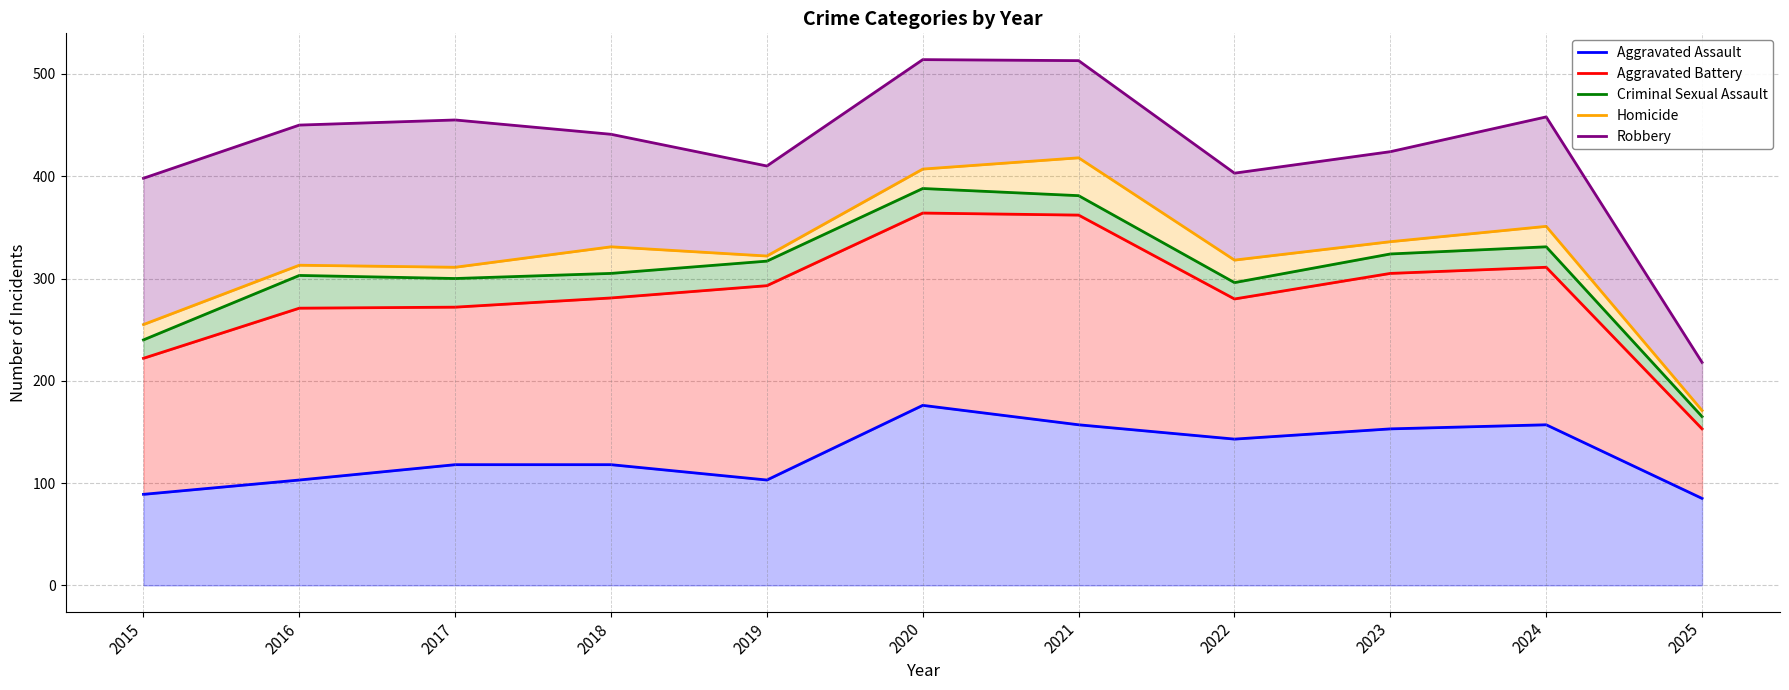

How many interior local valleys does the Robbery series have?

2